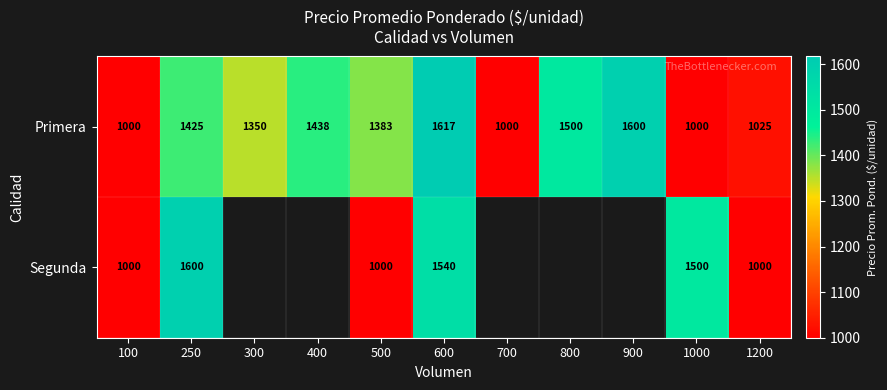

How many data points in Primera are less than 1383?

5